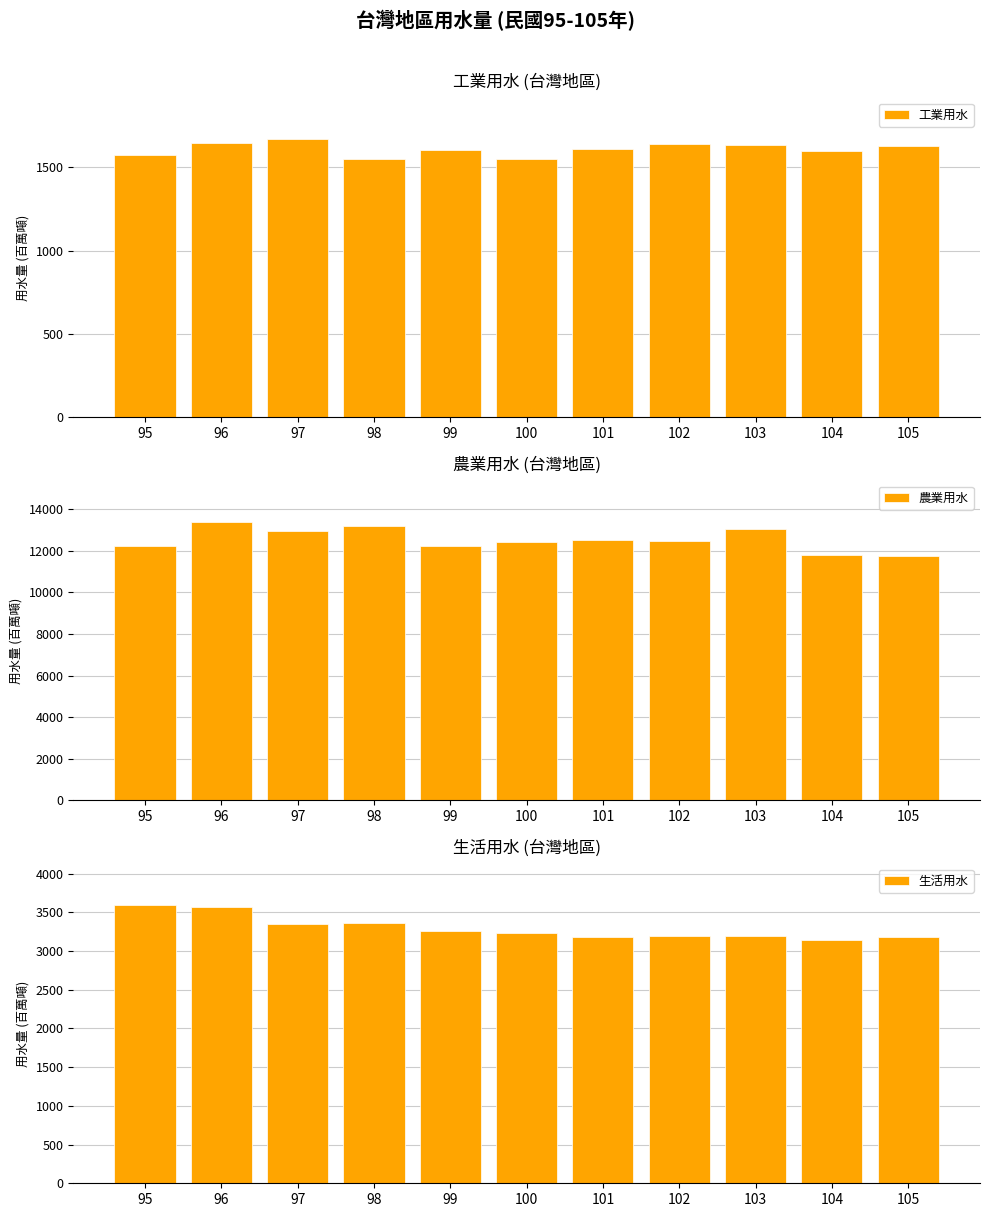

At which label does 生活用水 reach its minimum?

104